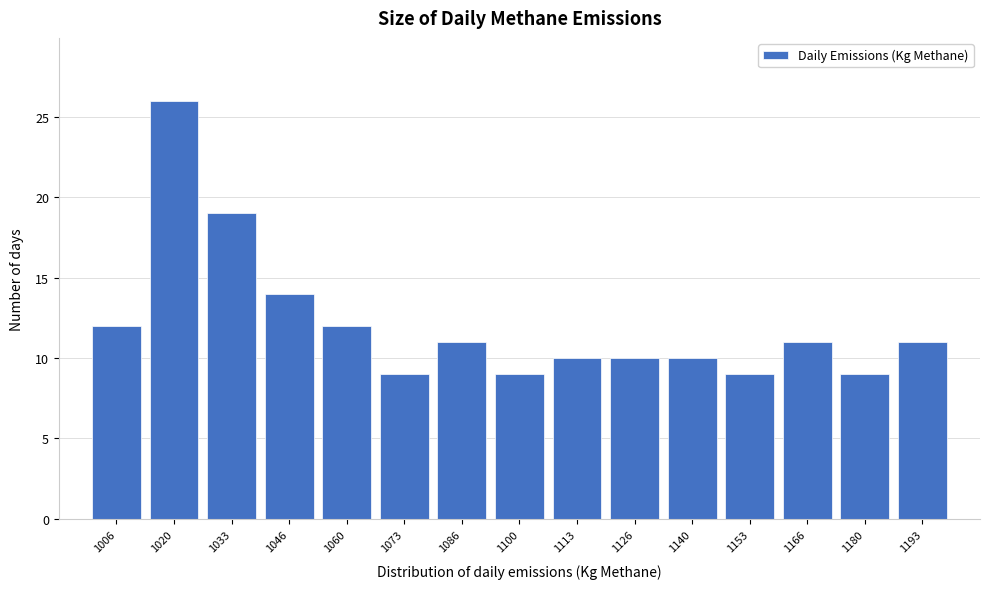

Reading left to right, list every bar in this chart as the range it spans on the x-axis followed by its height. Neither the bar edges nor the heights are printed on the chart, so give them approximately, as read against the axes.

1000 to 1014: 12
1014 to 1026: 26
1026 to 1040: 19
1040 to 1054: 14
1054 to 1066: 12
1066 to 1080: 9
1080 to 1094: 11
1094 to 1106: 9
1106 to 1120: 10
1120 to 1134: 10
1134 to 1146: 10
1146 to 1160: 9
1160 to 1174: 11
1174 to 1186: 9
1186 to 1200: 11